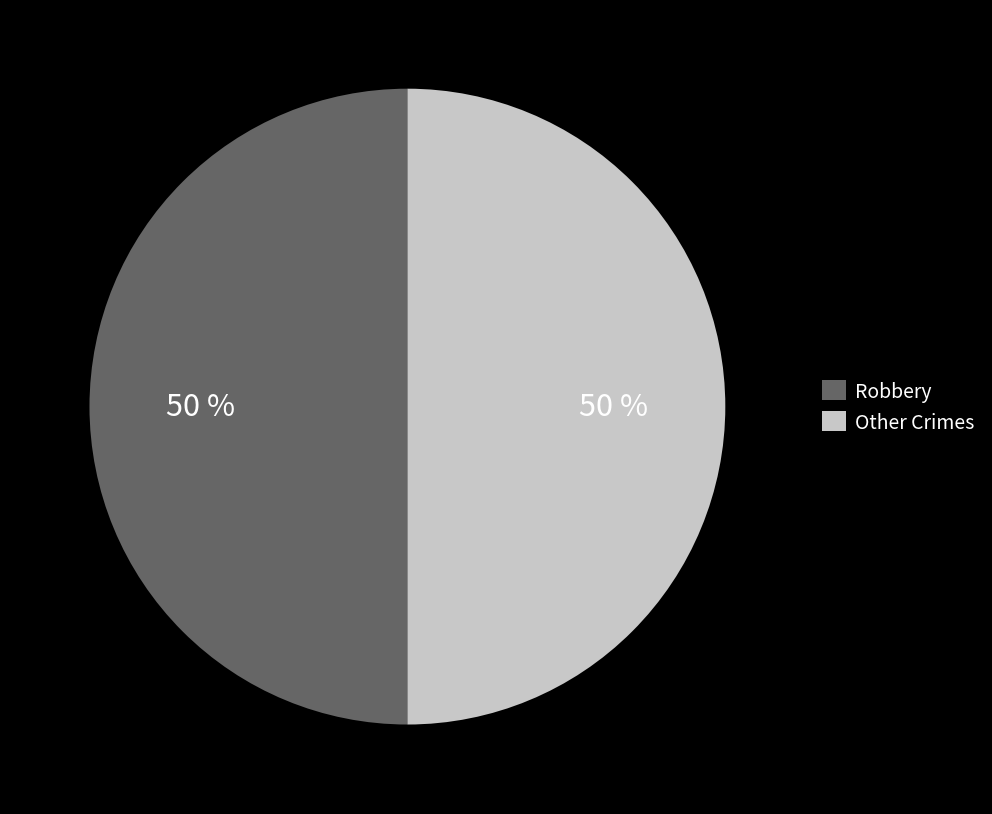

Combined, do Robbery and Other Crimes account for over 50%?

Yes